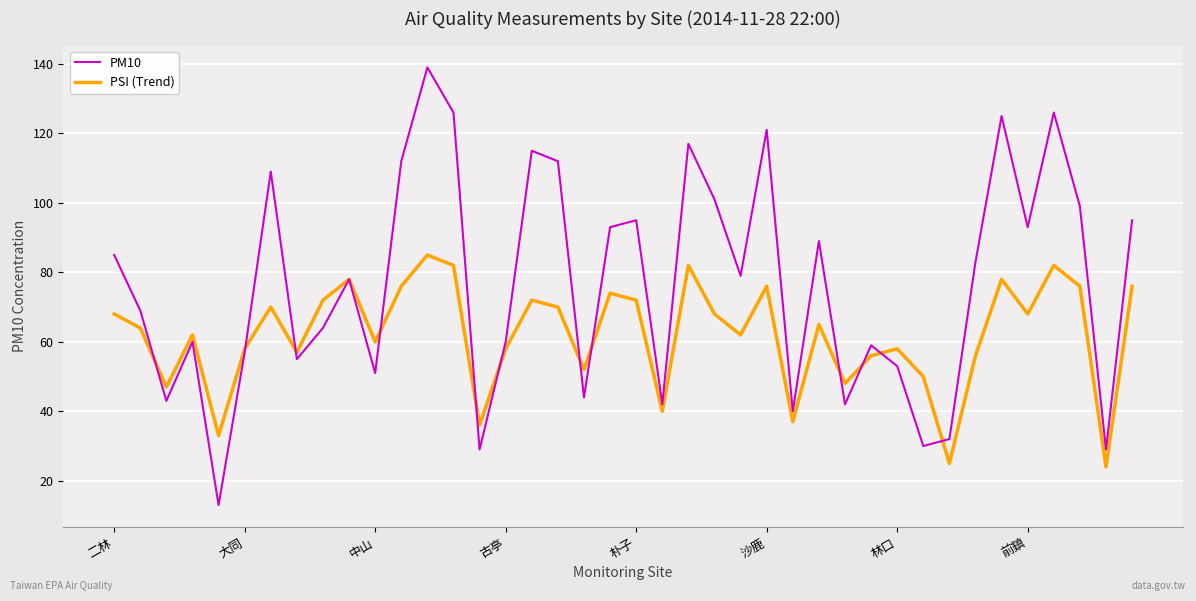

Which series has the largest total across all categories?

PM10